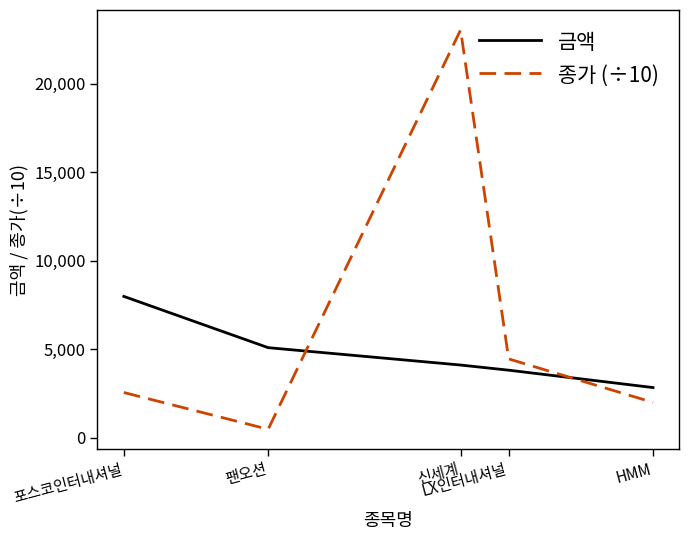

At how many categories does at least one series exceed 7414?

2